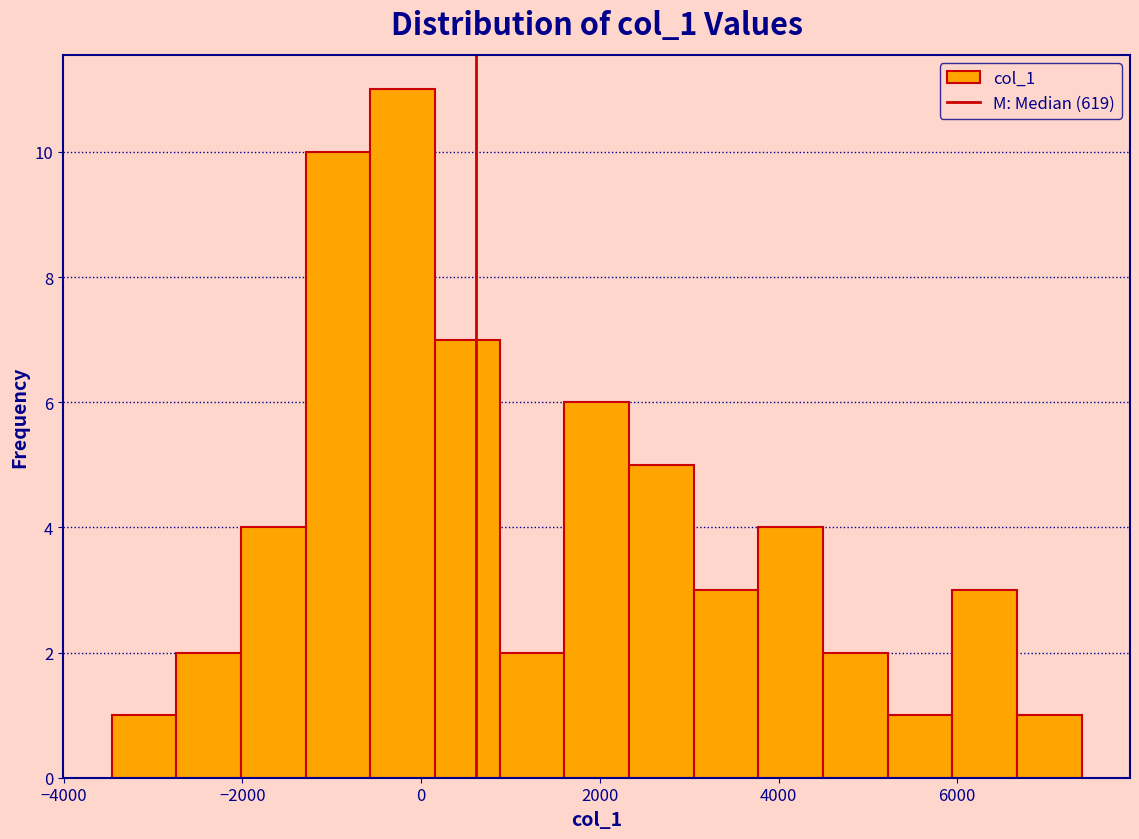

Read against the x-axis, roughly where is the centre of the tallest bar?

-200